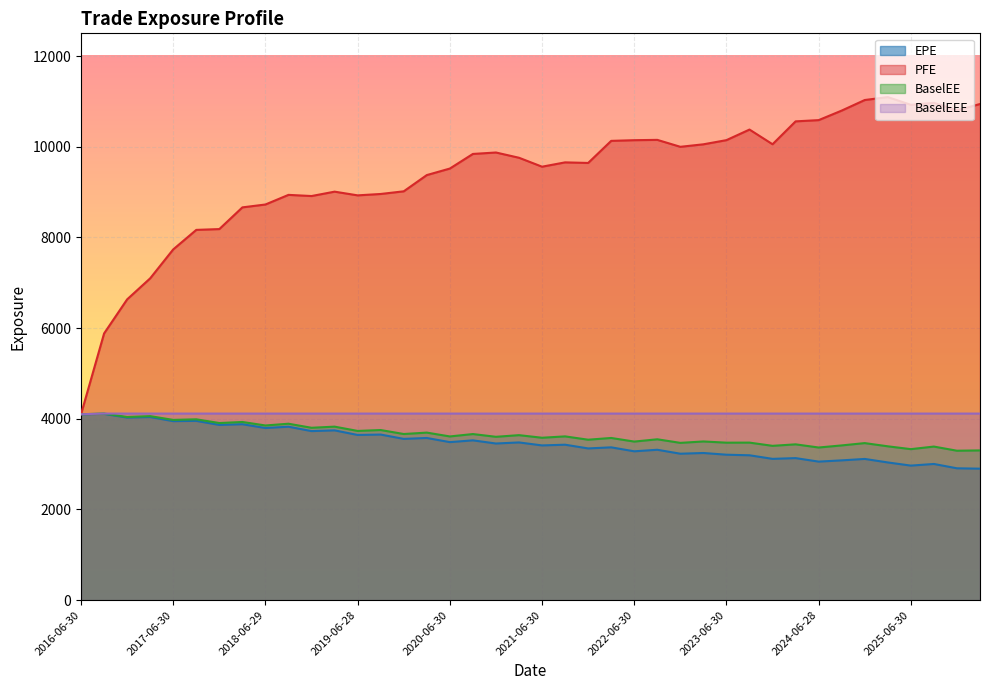

What is the label of the 13th point from the right?

2023-03-31